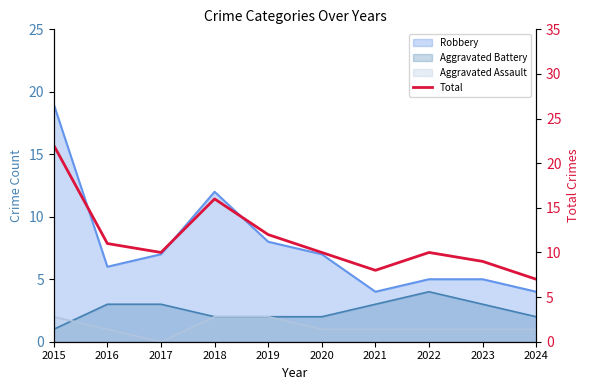

How many points are lower than both their immediate neighbors (excluding endpoints)?

2